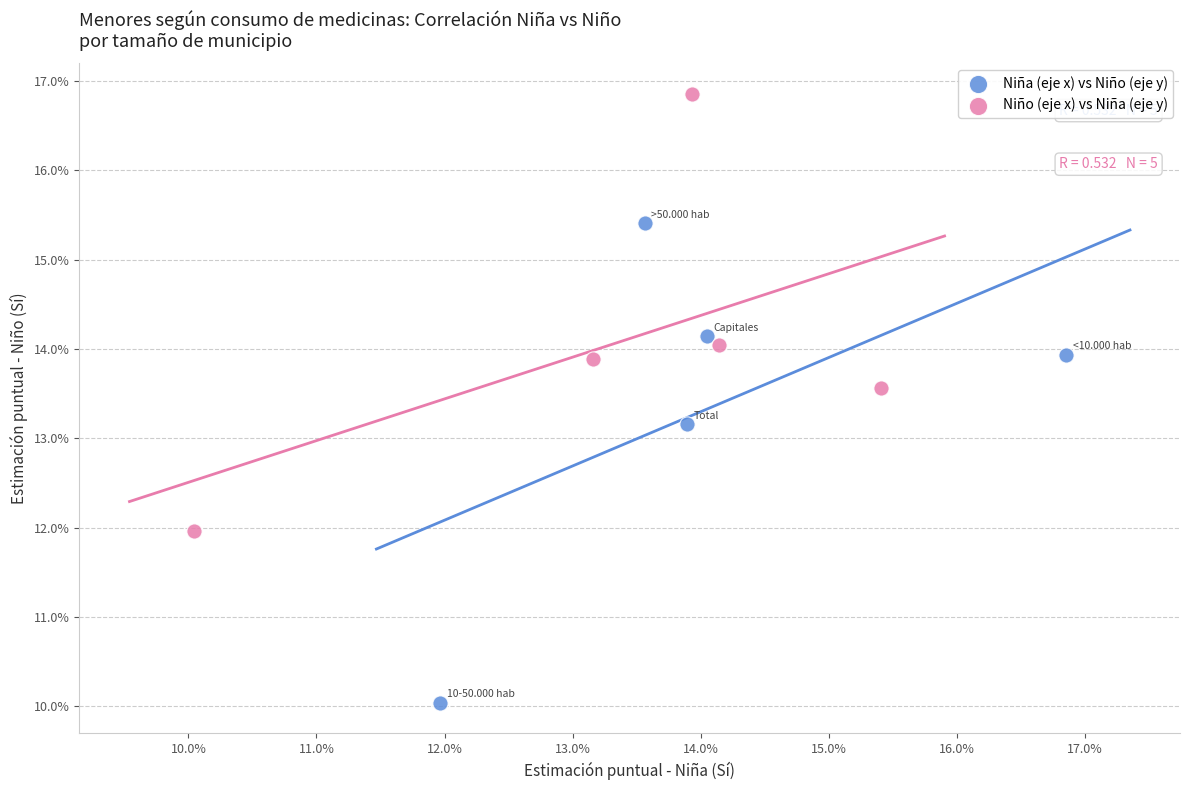

What are all the series names shown in the legend?

Niña (eje x) vs Niño (eje y), Niño (eje x) vs Niña (eje y)